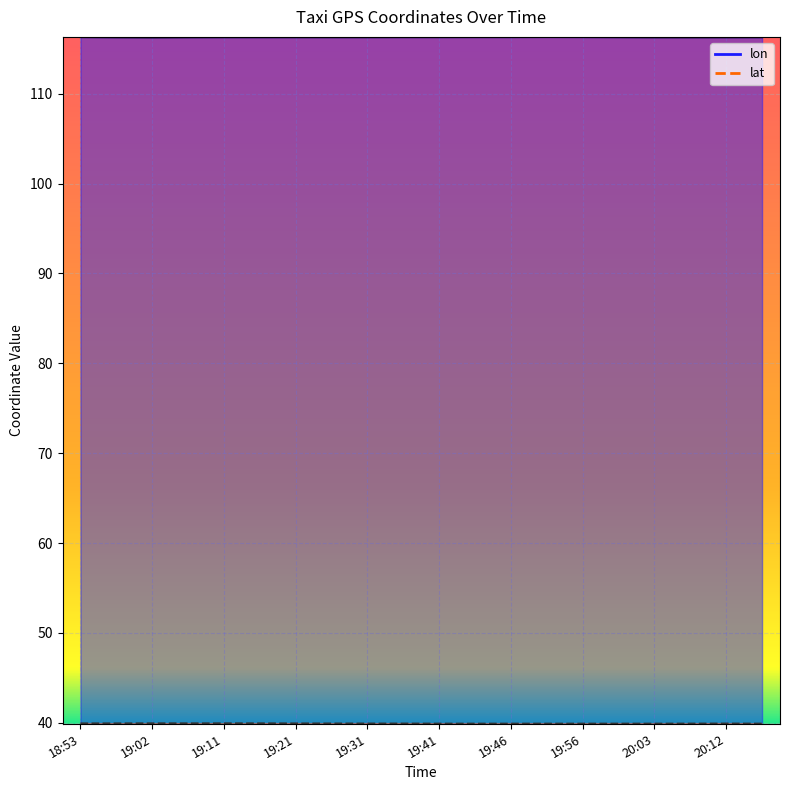

At how many categories does at least one series exceed 48?

20